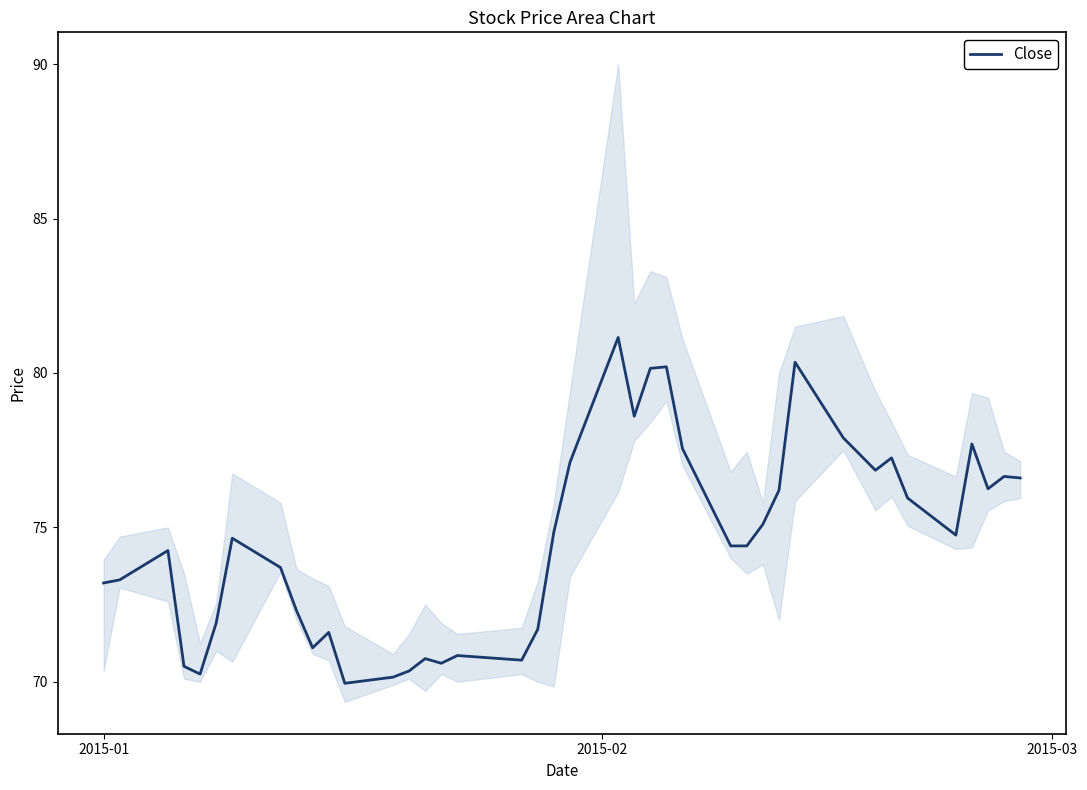

How many interior local peaks (higher than both neighbors) does the data have?

11